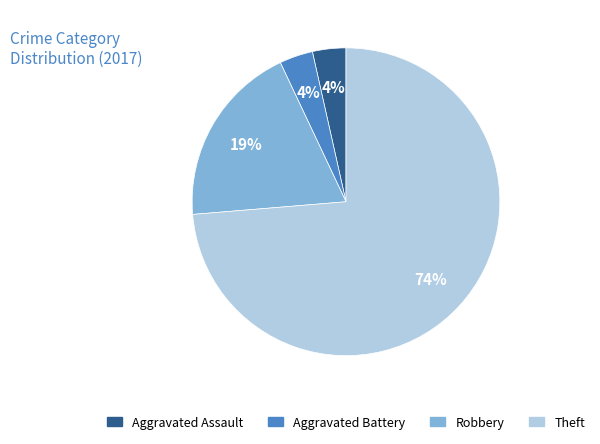

To the nearest percent, what is the combined percentage of Aggravated Assault and Robbery?

23%